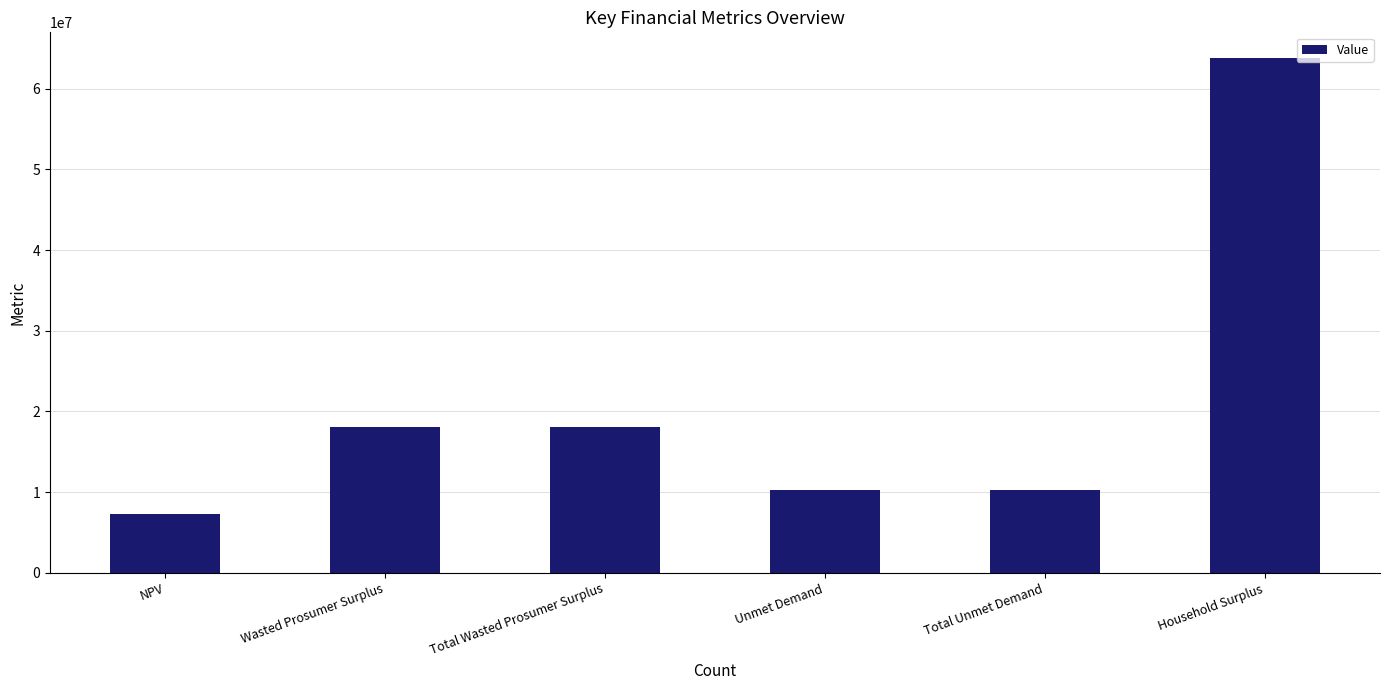

What value does the data have at NPV?

7279753.6